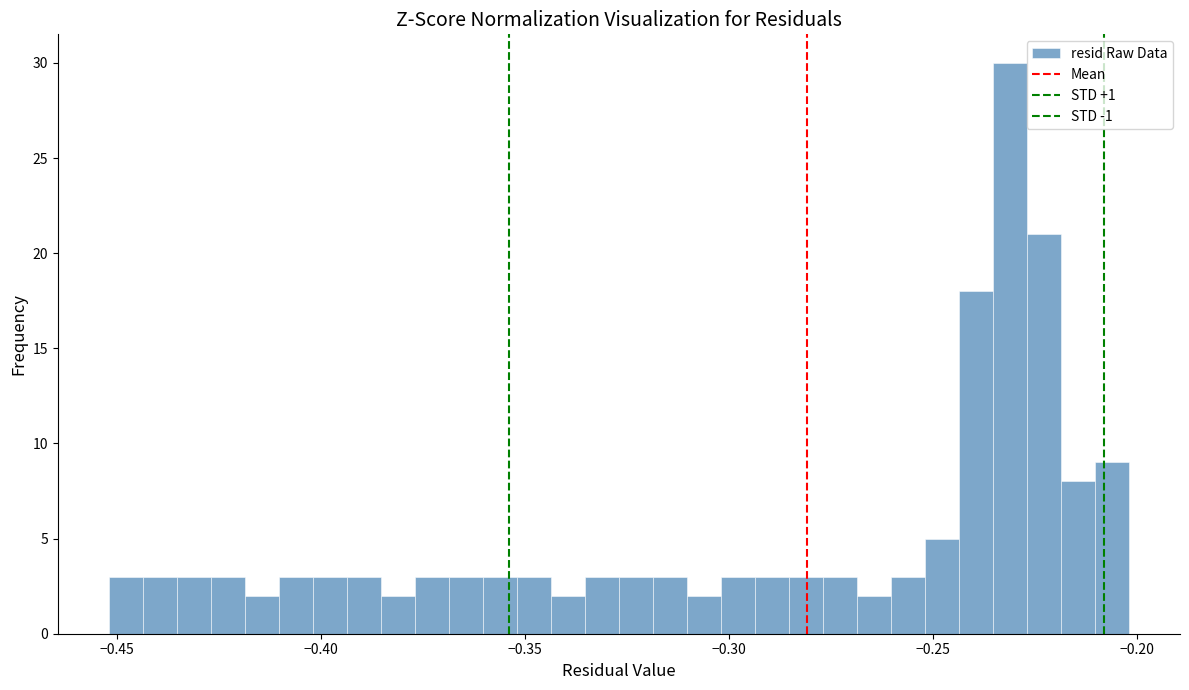

Read against the x-axis, roughly where is the centre of the tallest bar?

-0.230